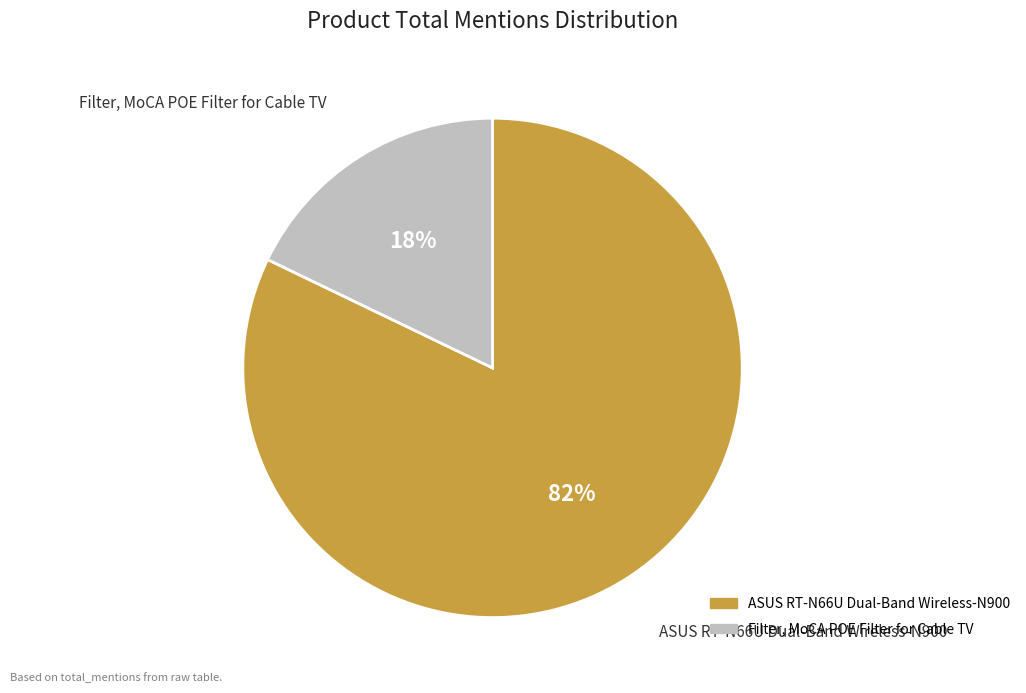

Which slice is the largest?

ASUS RT-N66U Dual-Band Wireless-N900